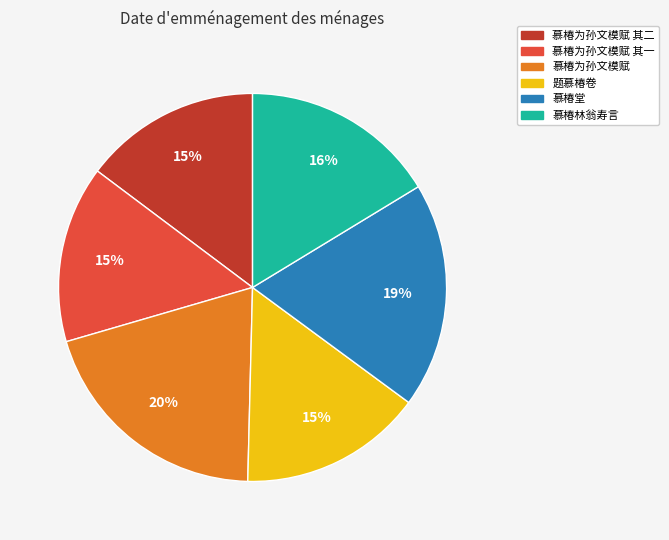

What percentage is the 慕椿为孙文模赋 slice, to the nearest percent?

20%